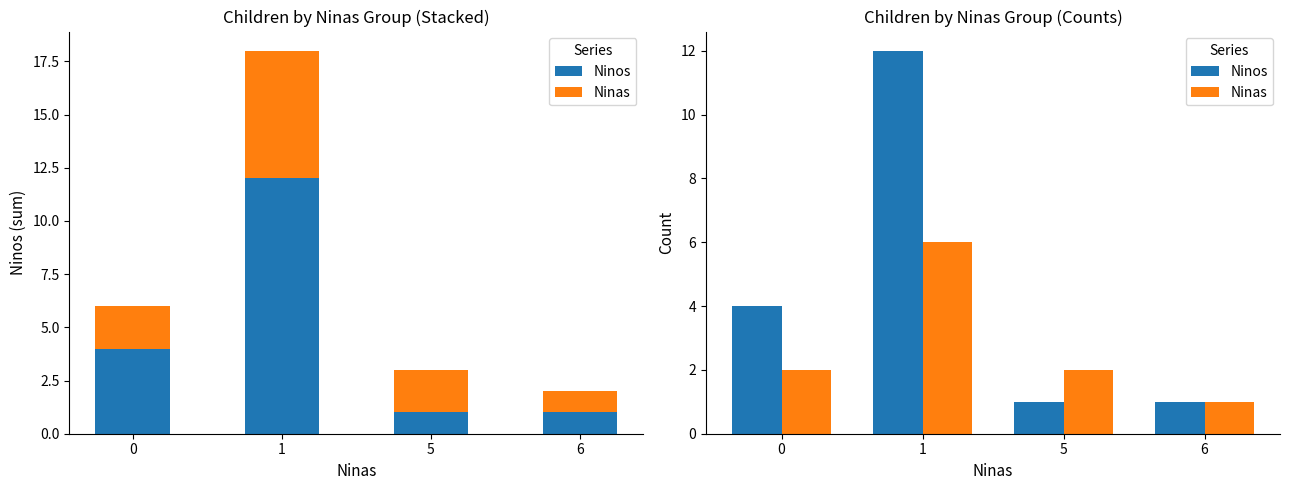

What is the value of the Ninas bar at the 1st from the left?

2